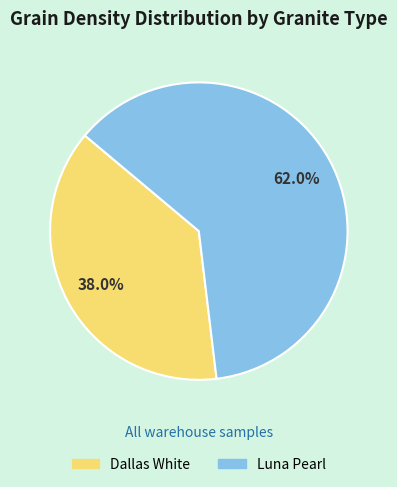

Is there a majority slice in this chart?

Yes